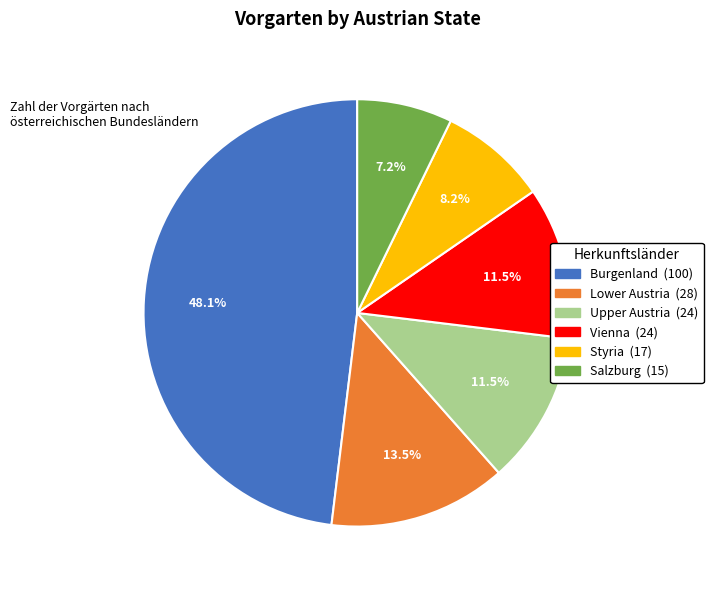

What is the smallest slice in the pie chart?

Salzburg